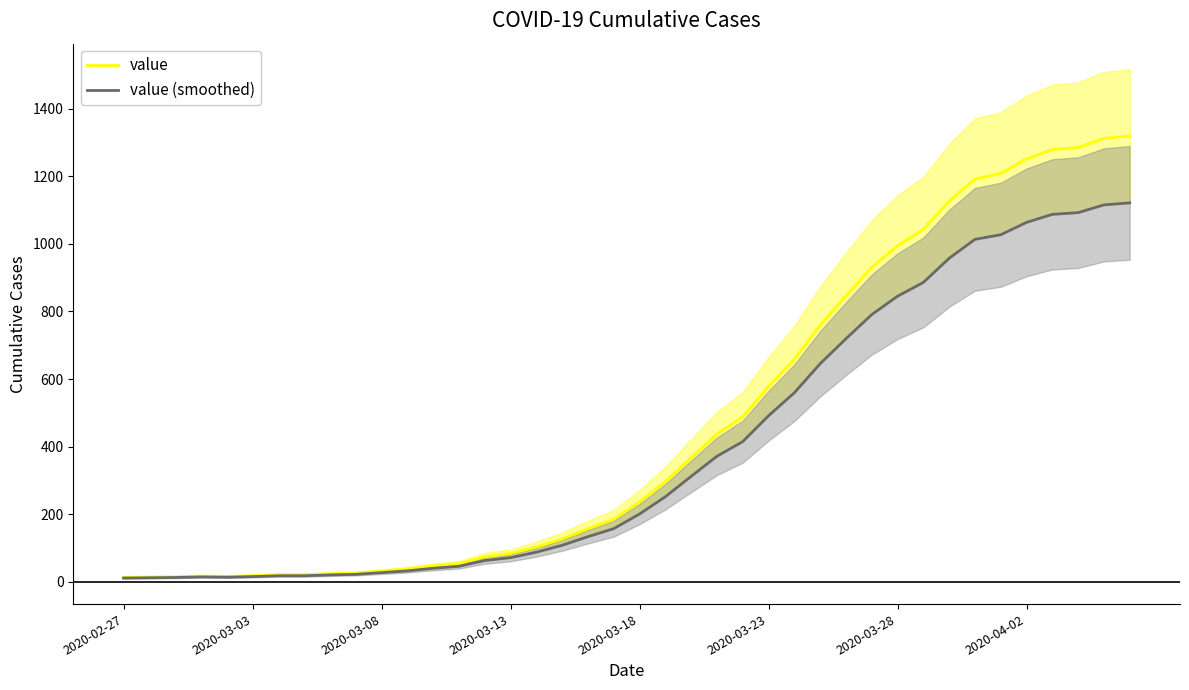

Rank the series by their average value, from highest to lowest.

value, value (smoothed)